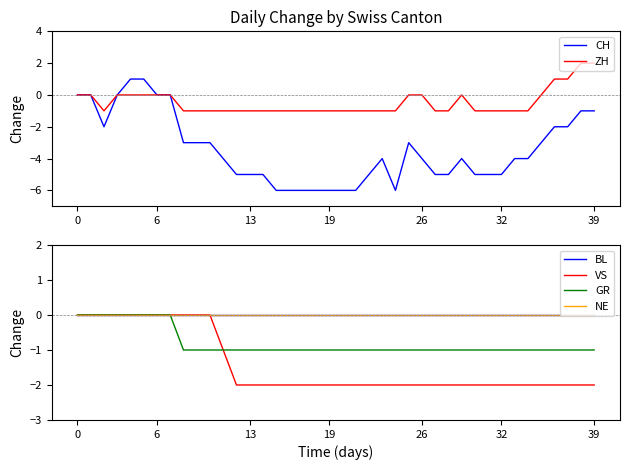

At 8, list the series in order from smallest to largest.

CH, ZH, GR, BL, VS, NE